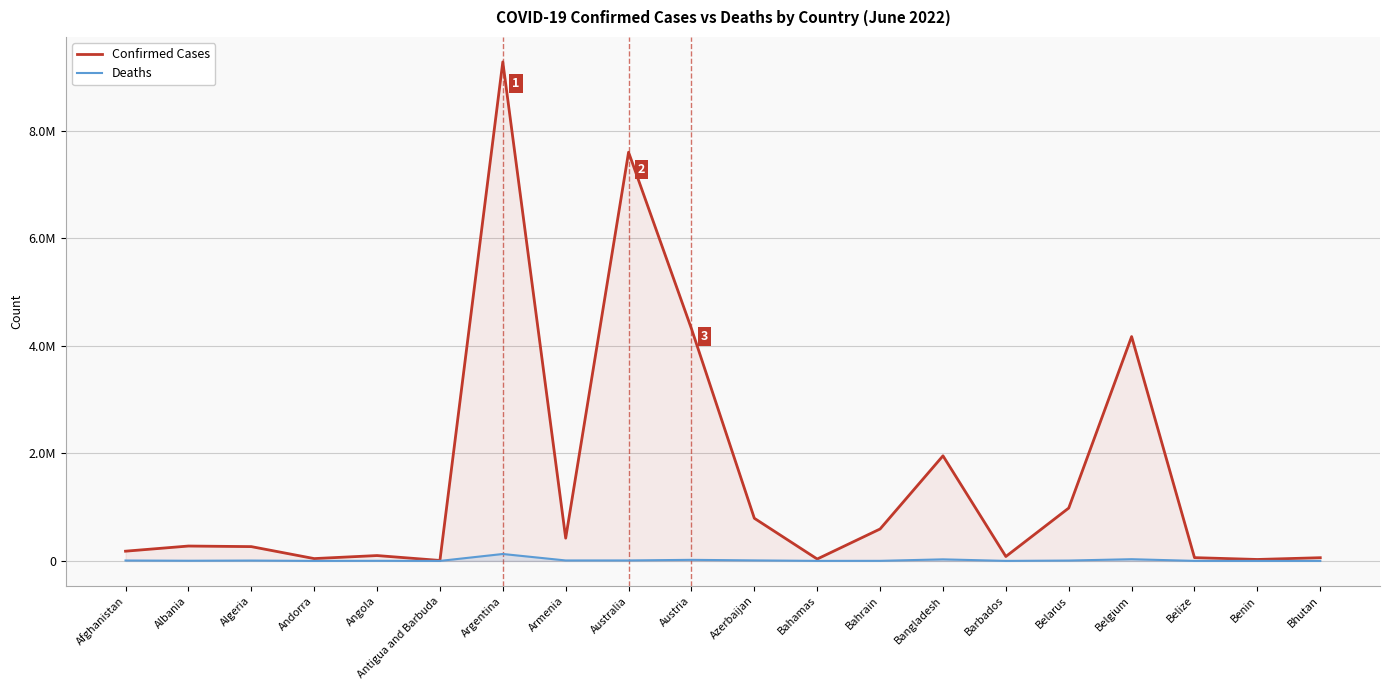

How many lines are shown in the chart?

2